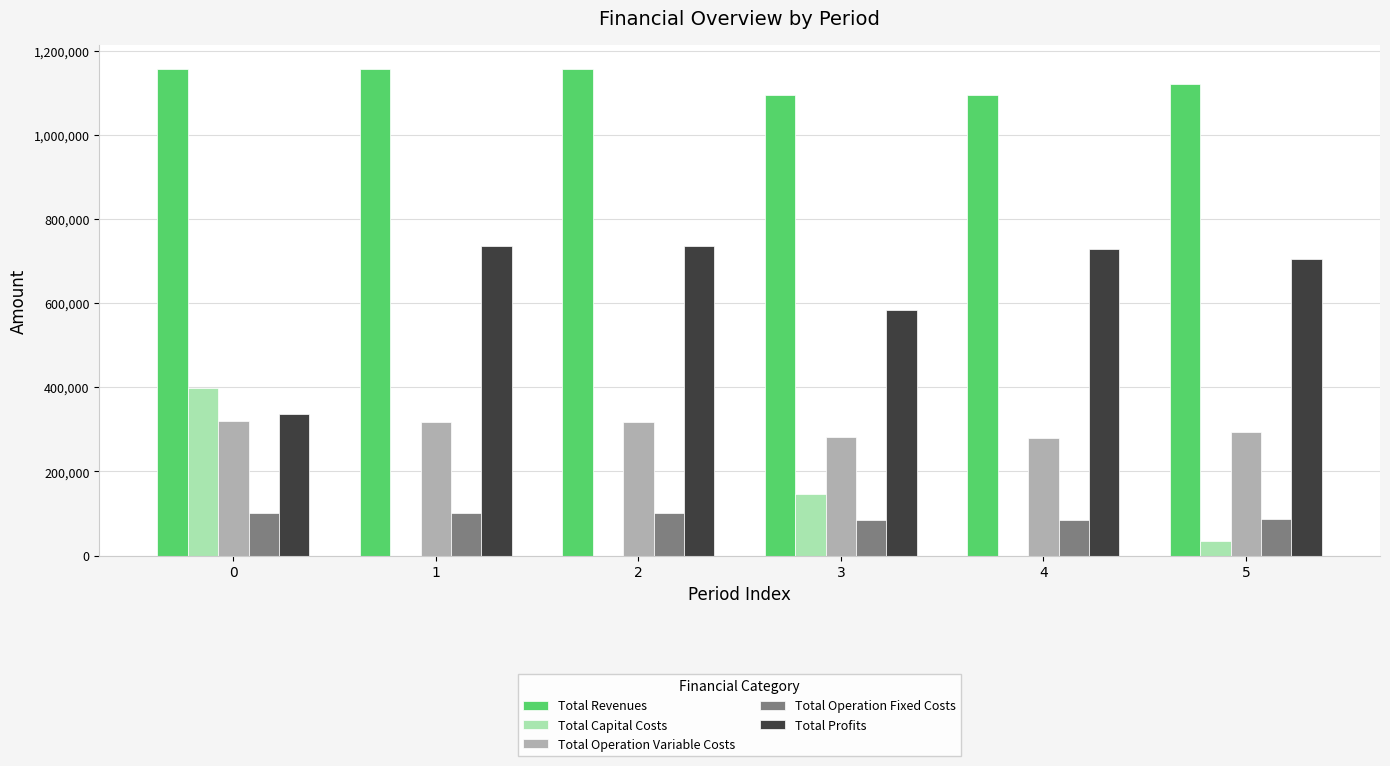

What is the spread (max minus min) of values at 2?

1155486.5